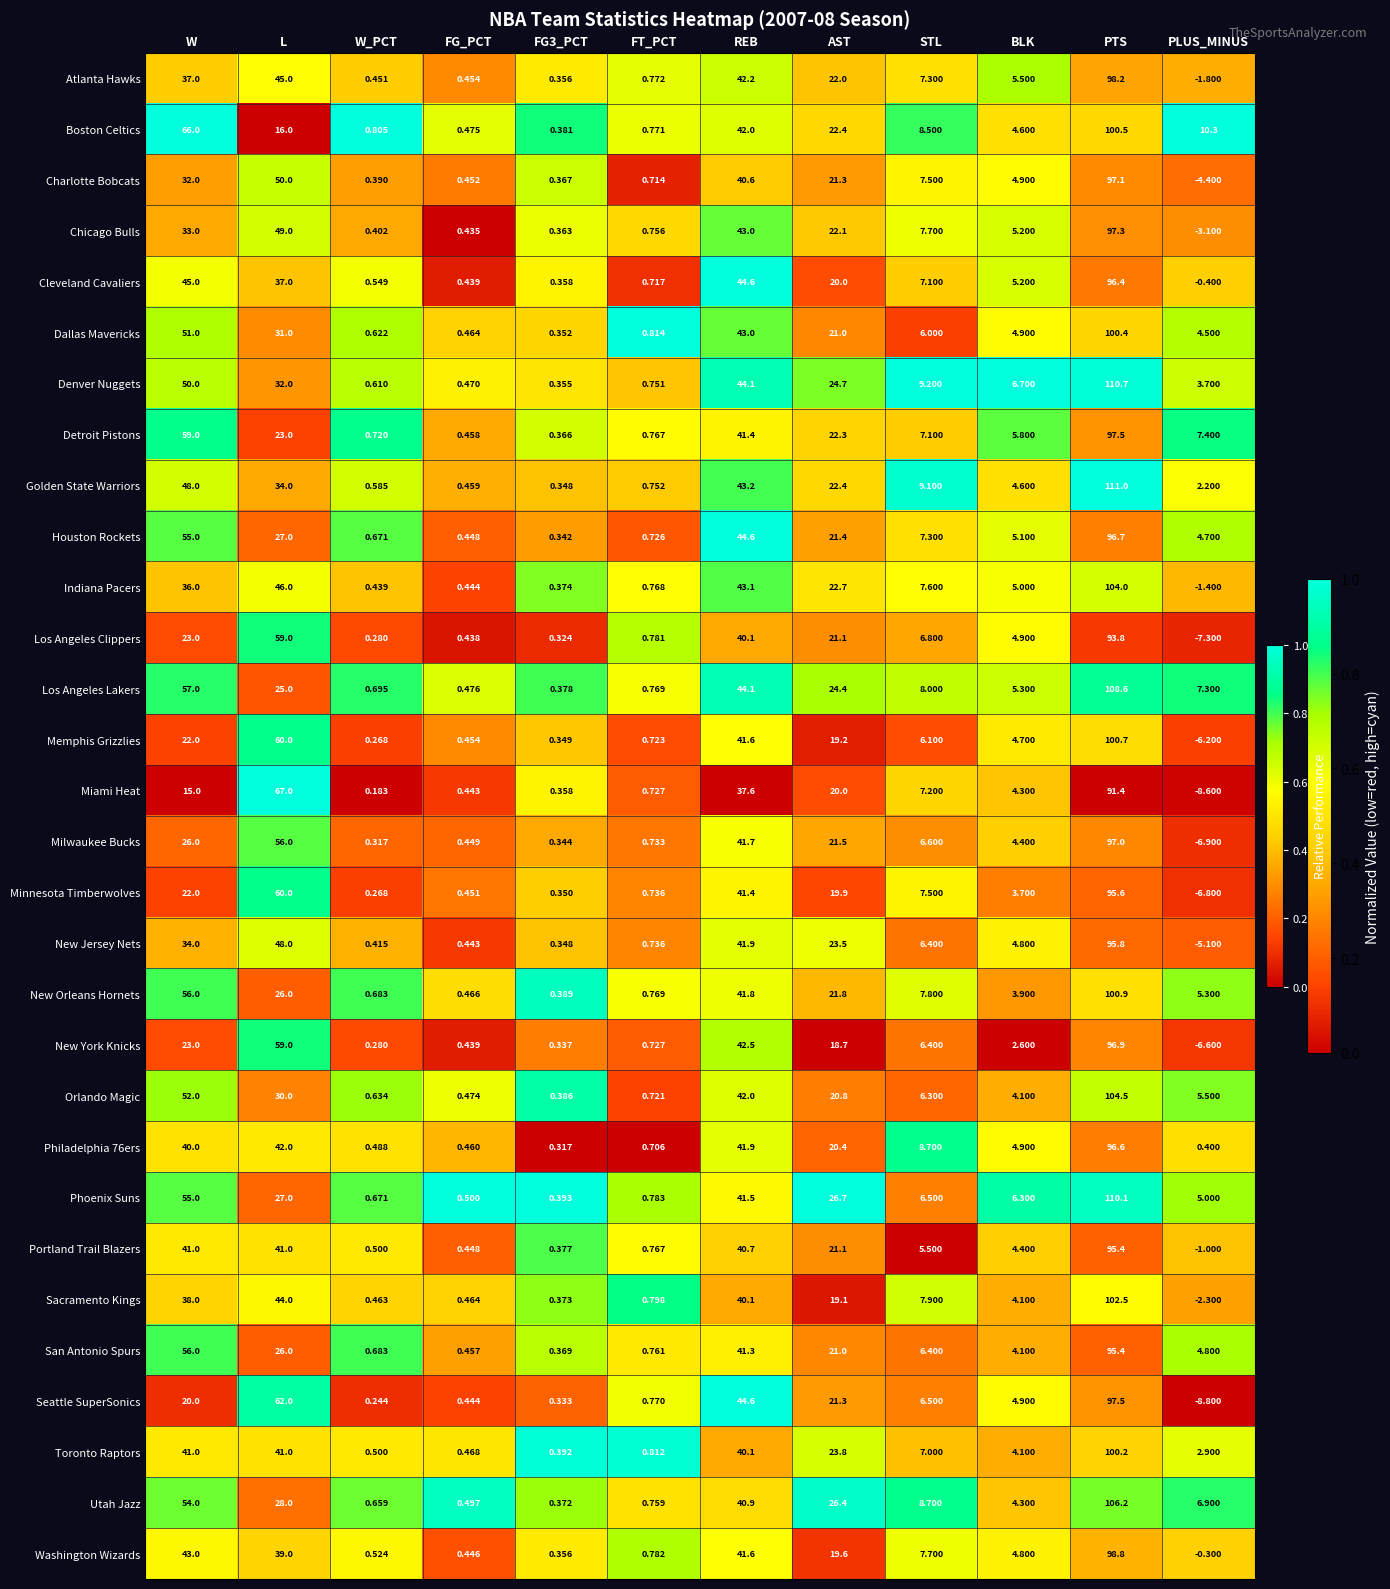

At which category does the chart reach its minimum across all series?

PLUS_MINUS